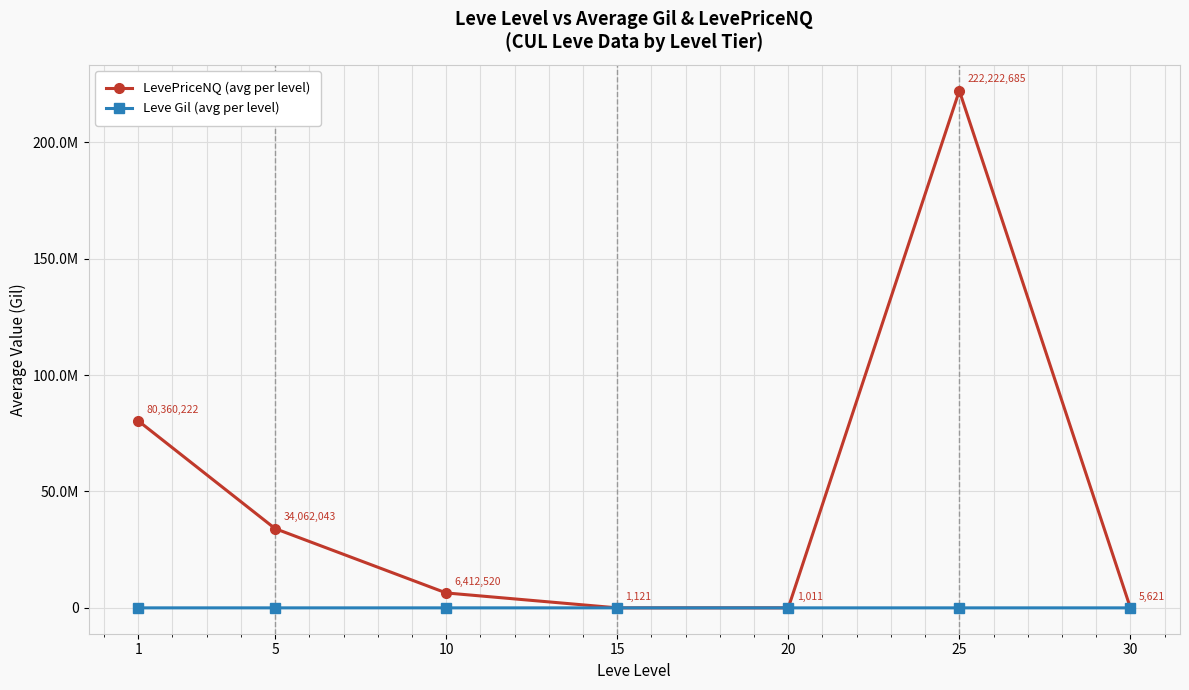

Rank the series by their maximum value, from lowest to highest.

Leve Gil (avg per level), LevePriceNQ (avg per level)